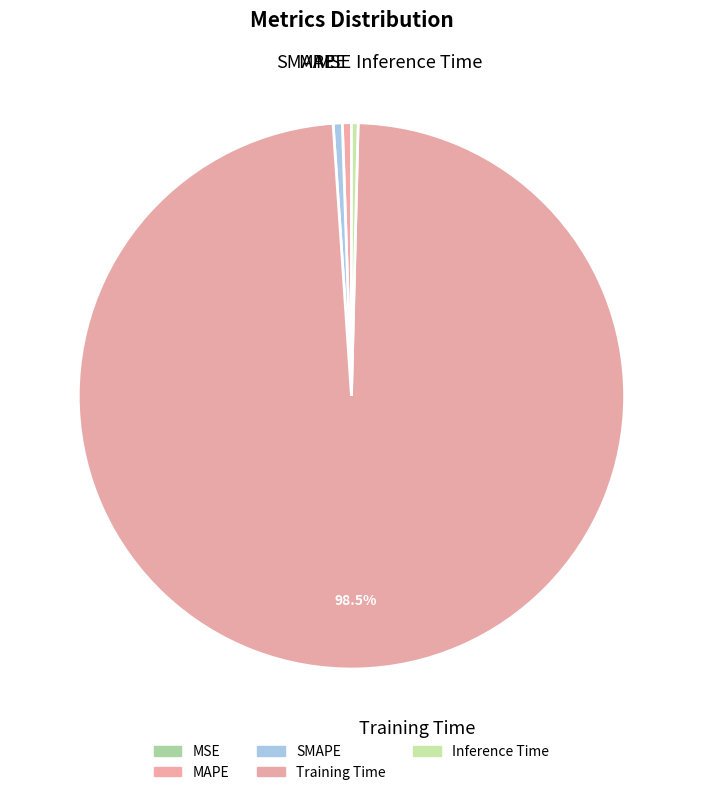

To the nearest percent, what percentage of the pie is SMAPE?

1%